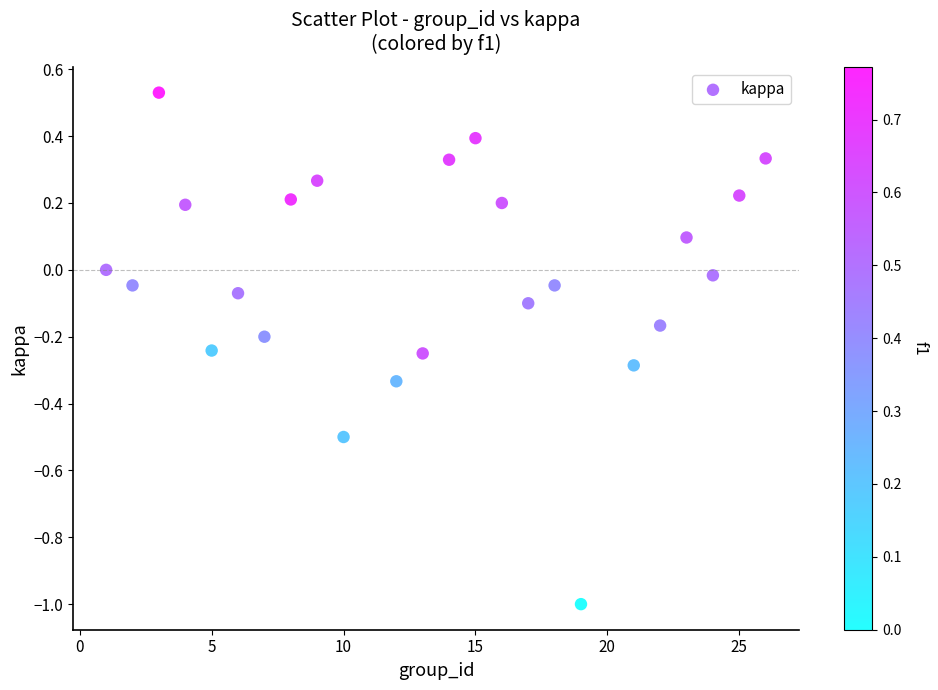

What is the range of X values (max minus min)?

25.0